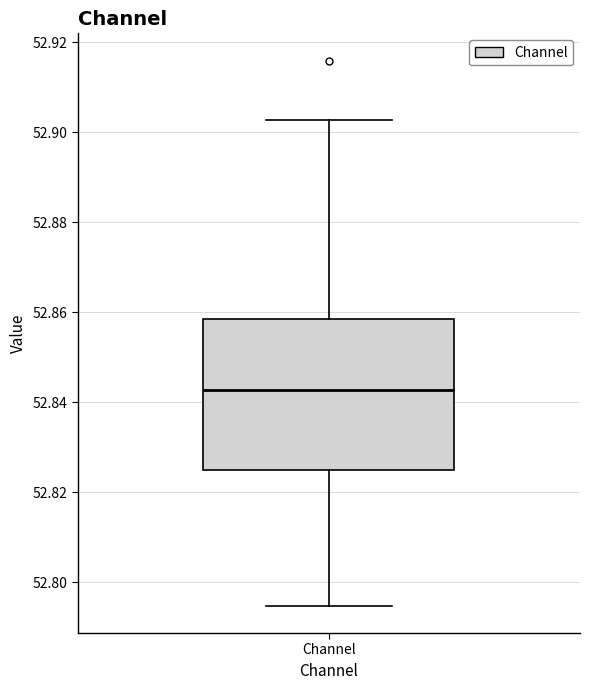

Read this box plot against the y-axis: the position of the median line, the range covered by the box, and the ends of both whiskers. The values are not printed on the chart, so give them approximately, as read against the axis.

median 52.842, box 52.824 to 52.858, whiskers 52.794 to 52.902